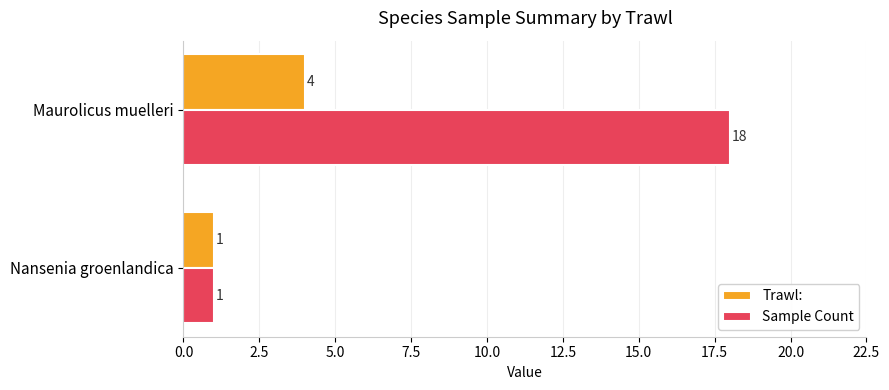

The Trawl: series shows 1 at Nansenia groenlandica. True or false?

True